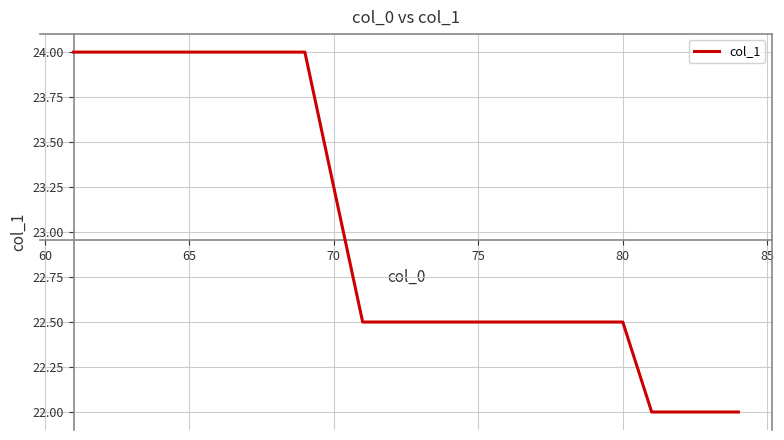

What is the minimum value shown in the chart?

22.0